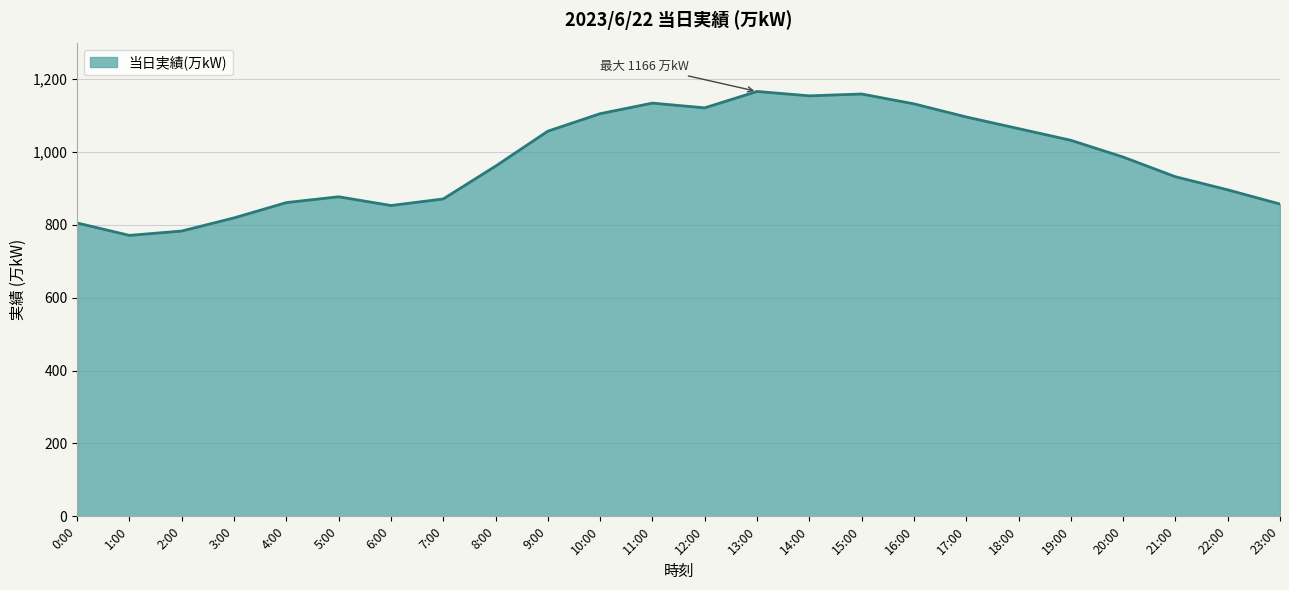

What is the smallest value displayed?

771